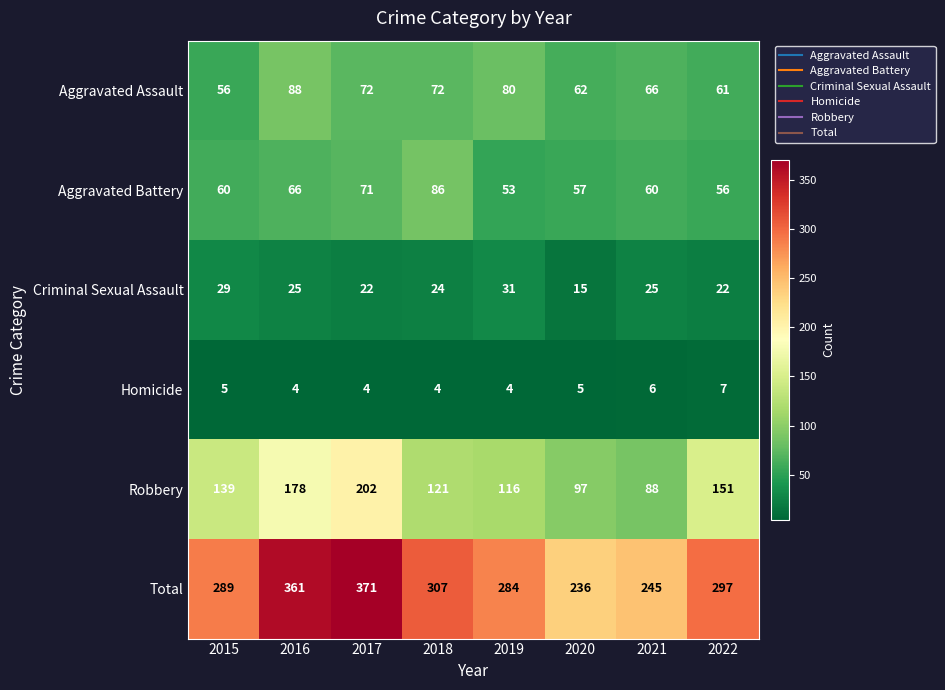

Read the Criminal Sexual Assault value at 2017.

22